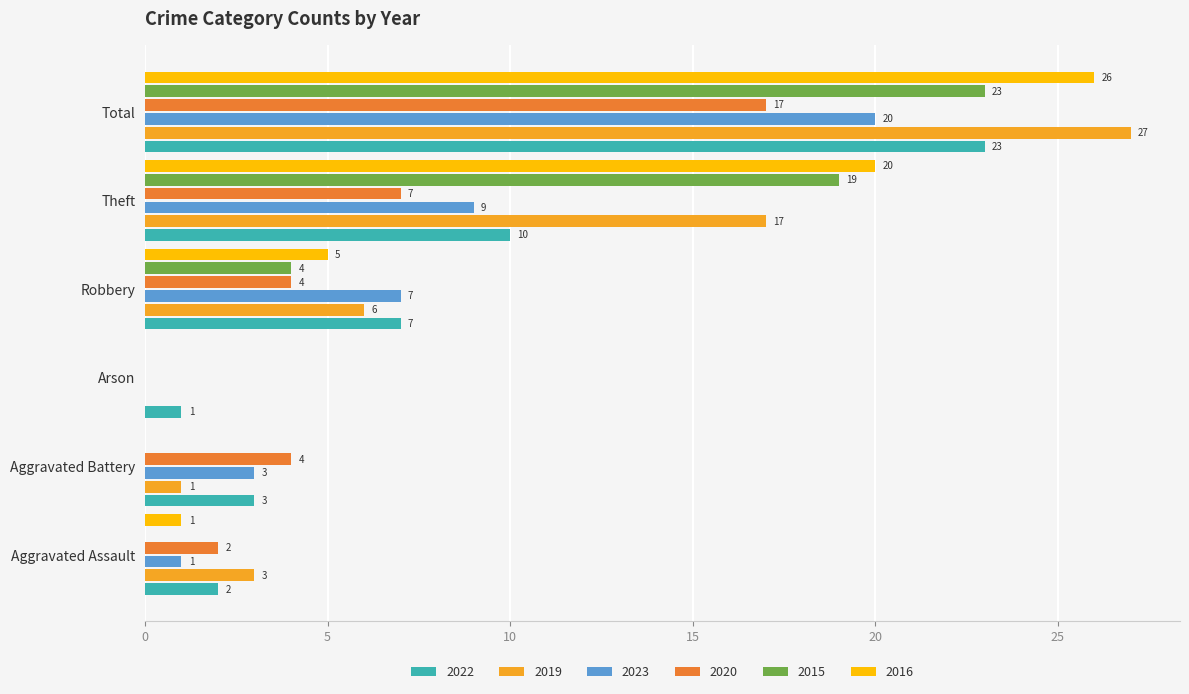

Is the value of 2020 at Aggravated Battery greater than the value of 2022 at Total?

No